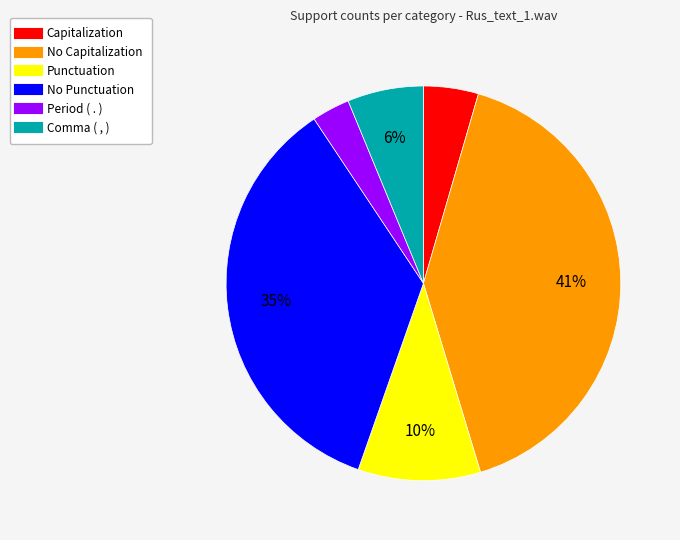

To the nearest percent, what is the difference between the largest and smallest slice percentages?

38%